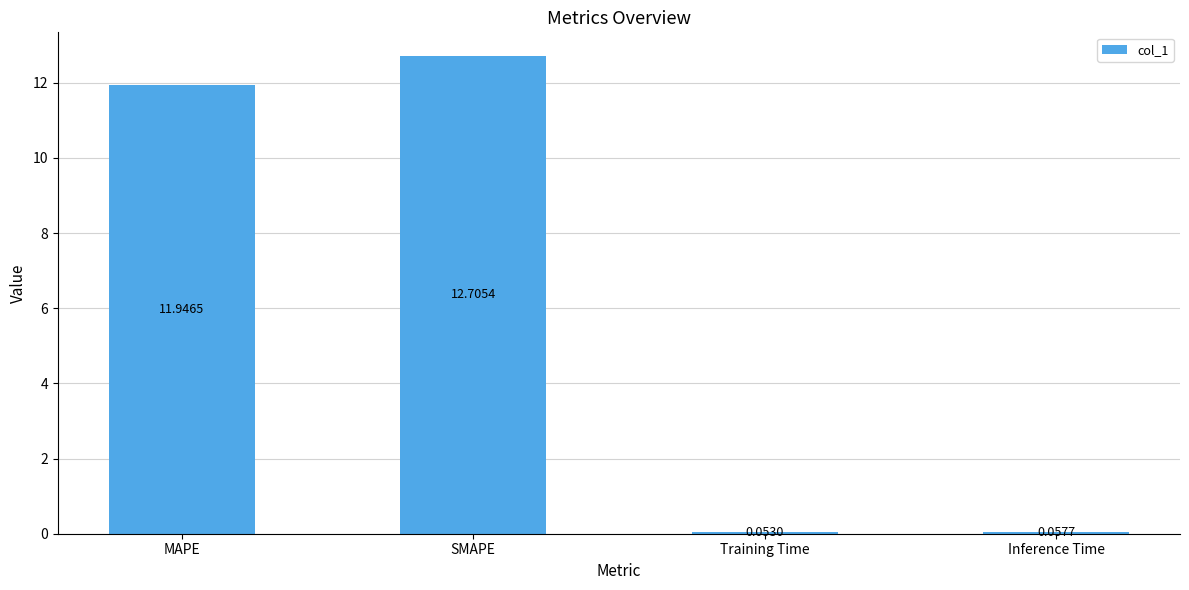

Where is the data nearest to the value 6?

Inference Time